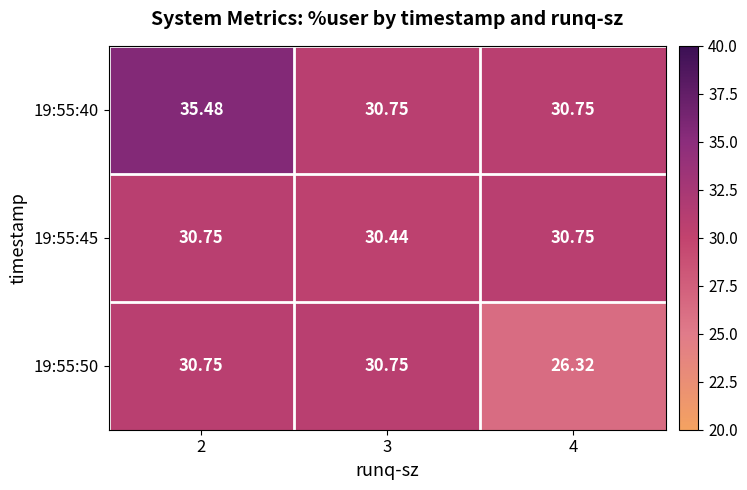

What is the difference between the highest and lowest values at 3?

0.3